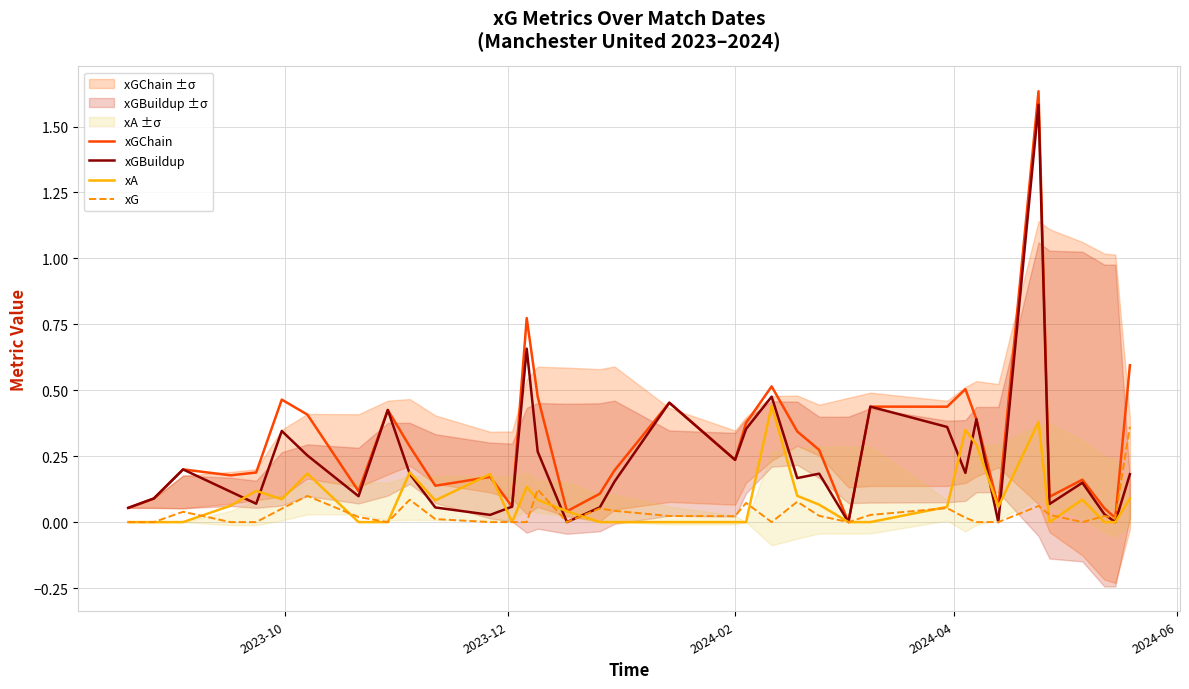

Does the chart display data point markers on the line(s)?

No